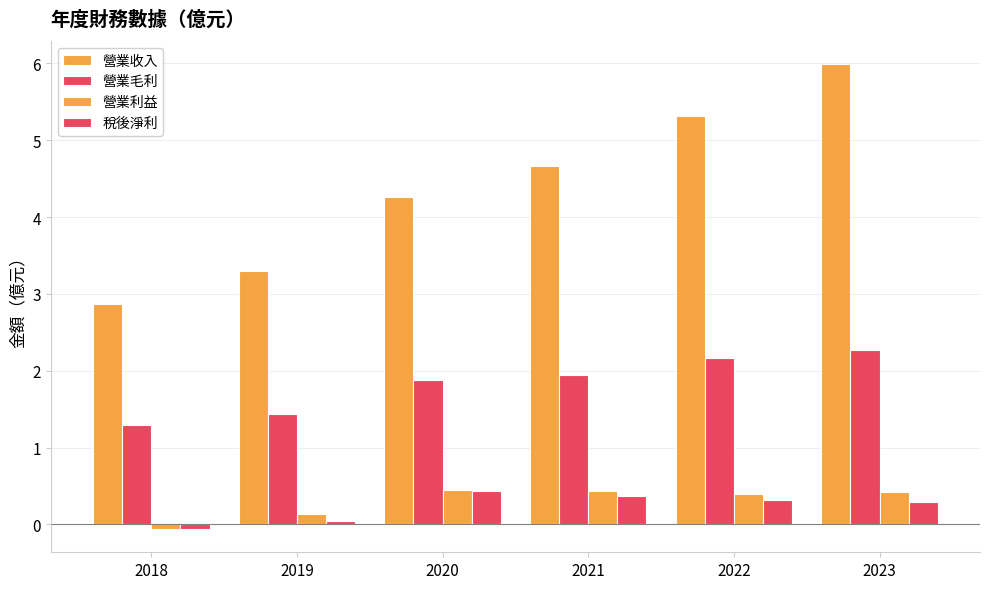

What is the value of the 營業利益 bar at the 6th from the left?

0.4